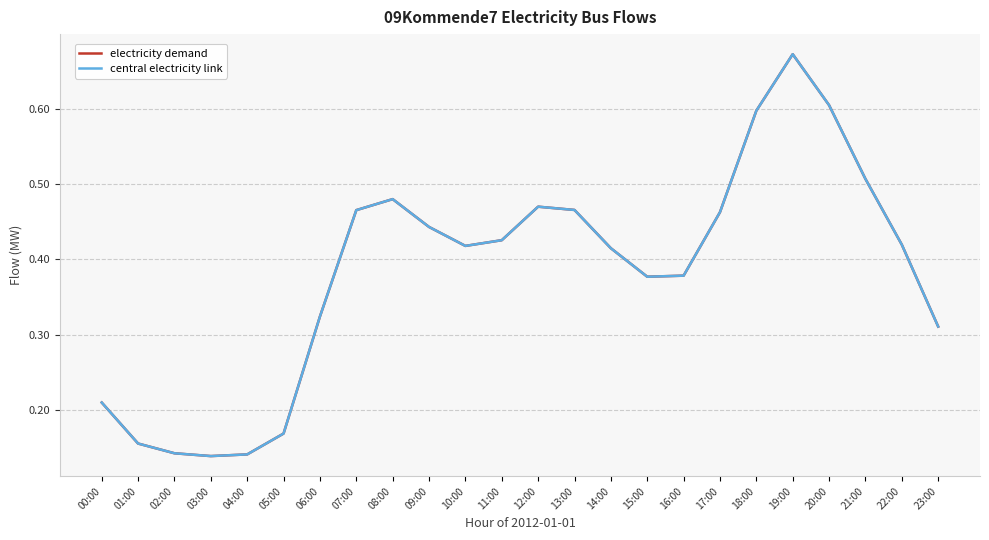

Does the chart have visible grid lines?

Yes